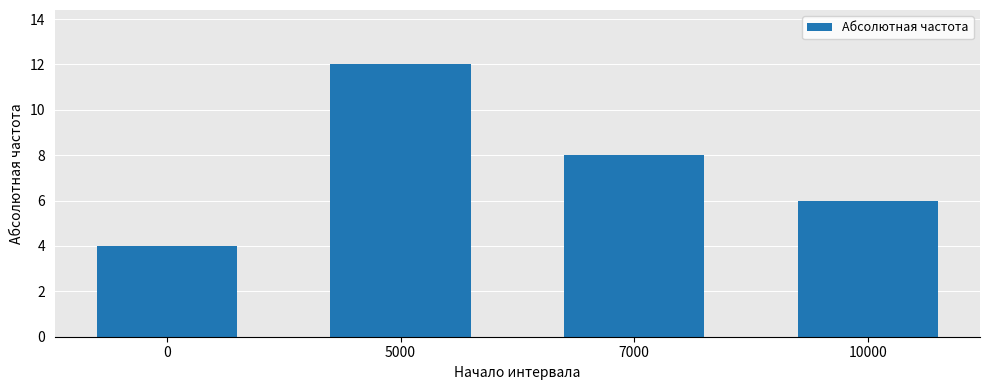

Where does the data first go above 8?

5000